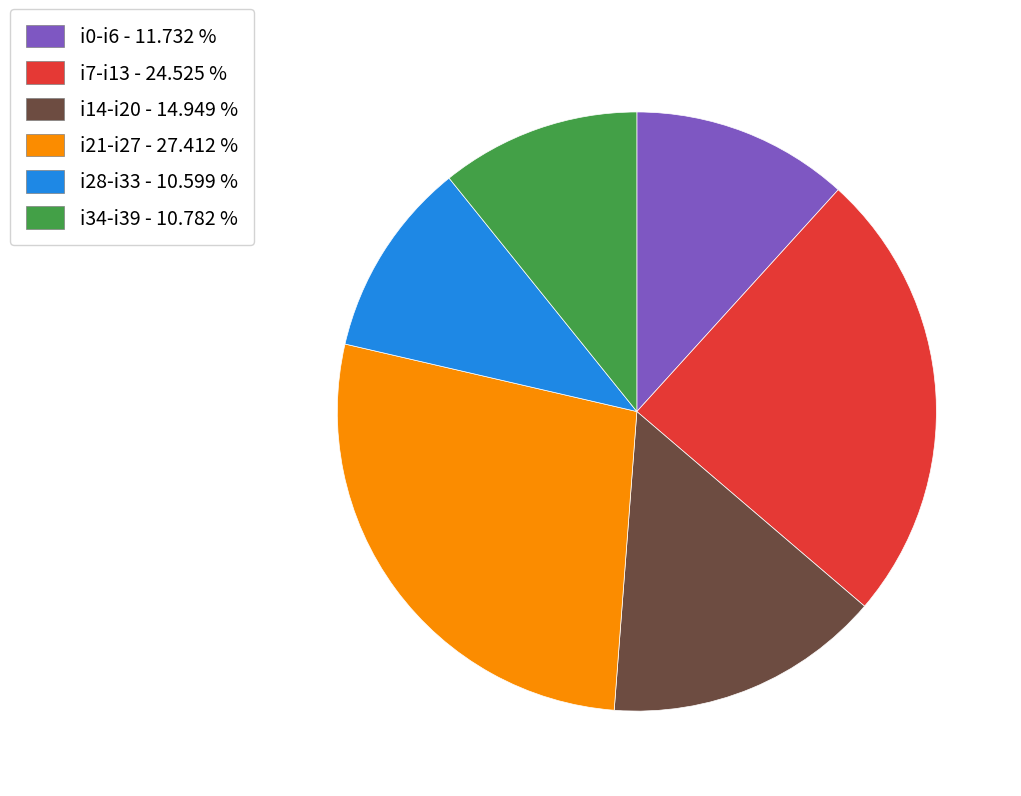

Between i34-i39 - 10.782 % and i7-i13 - 24.525 %, which is larger?

i7-i13 - 24.525 %